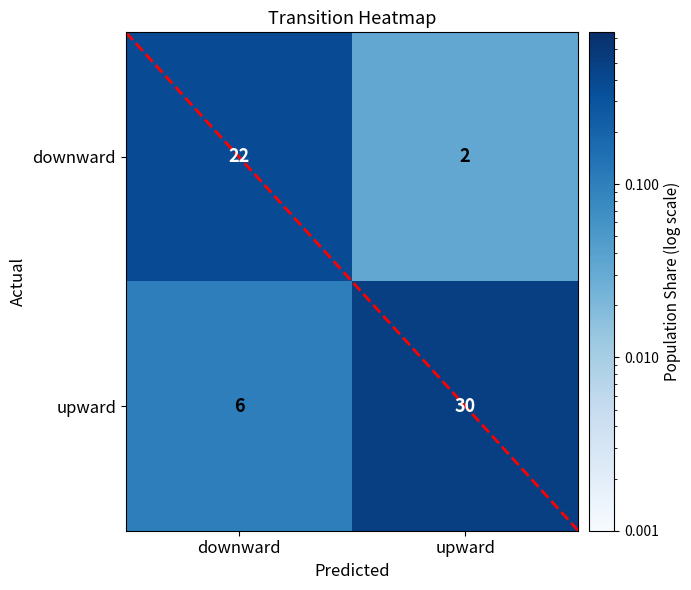

Which series has the largest total across all categories?

upward